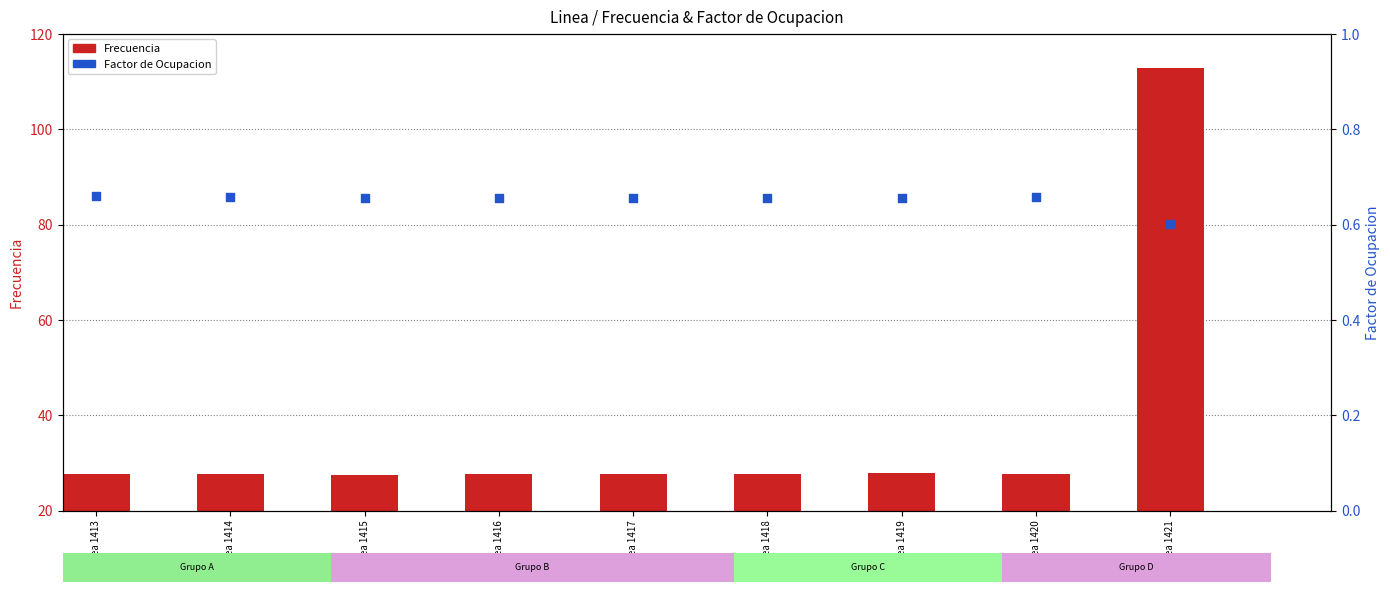

Which series reaches the maximum Y coordinate?

Frecuencia